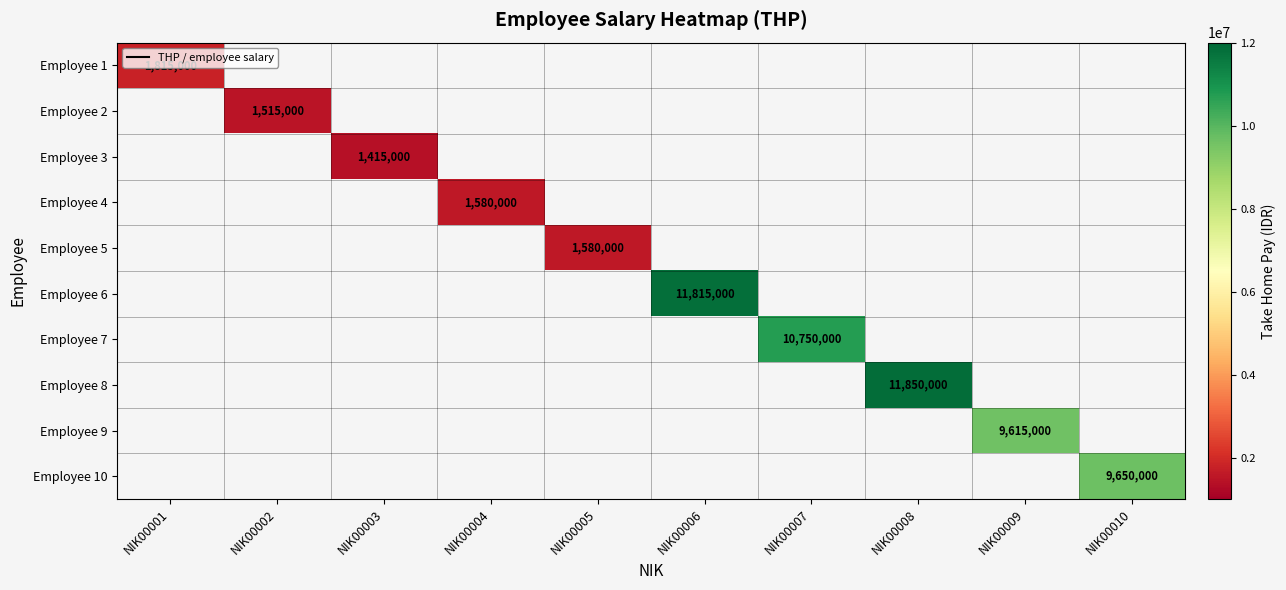

The value of Employee 5 at NIK00005 is 2470641. True or false?

False